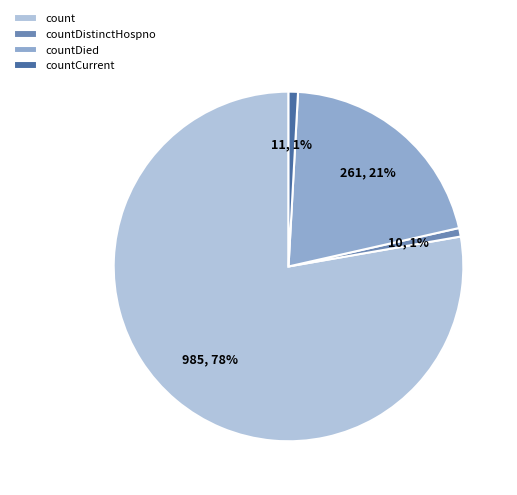

To the nearest percent, what percentage of the pie is countDied?

21%